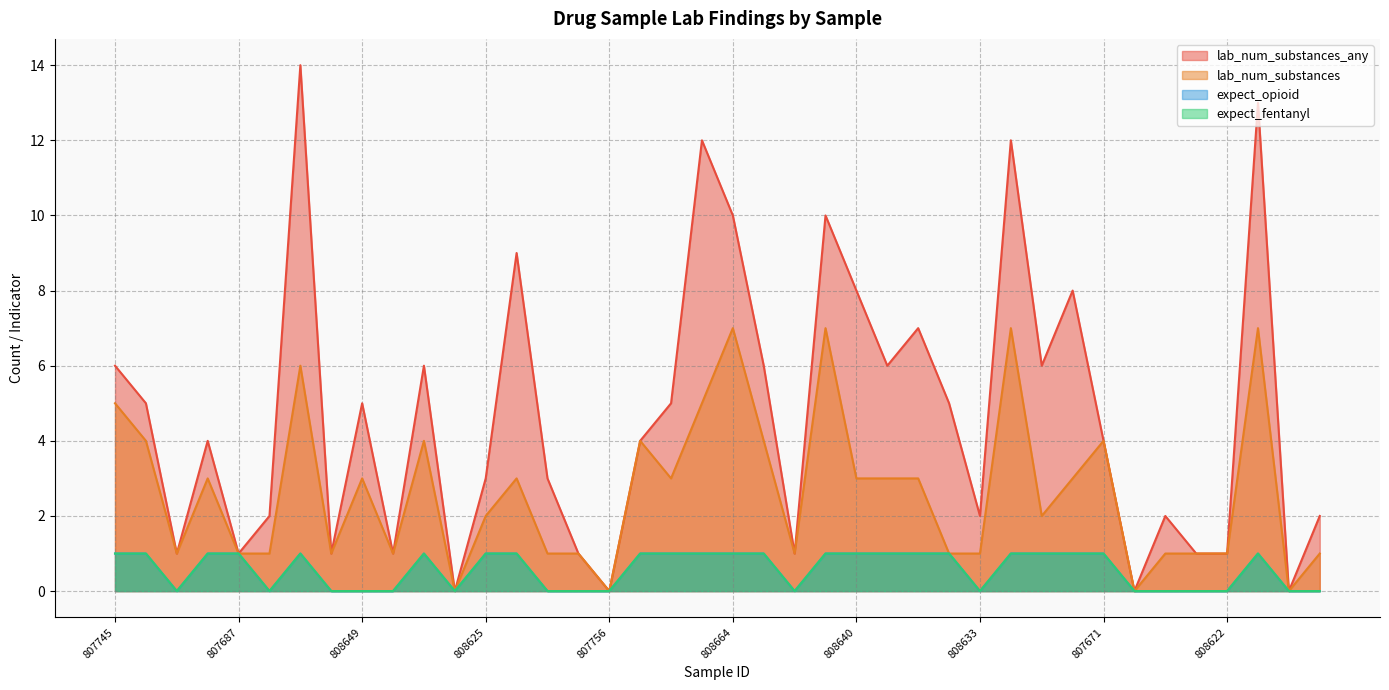

What is the label of the 38th point from the right?

808636